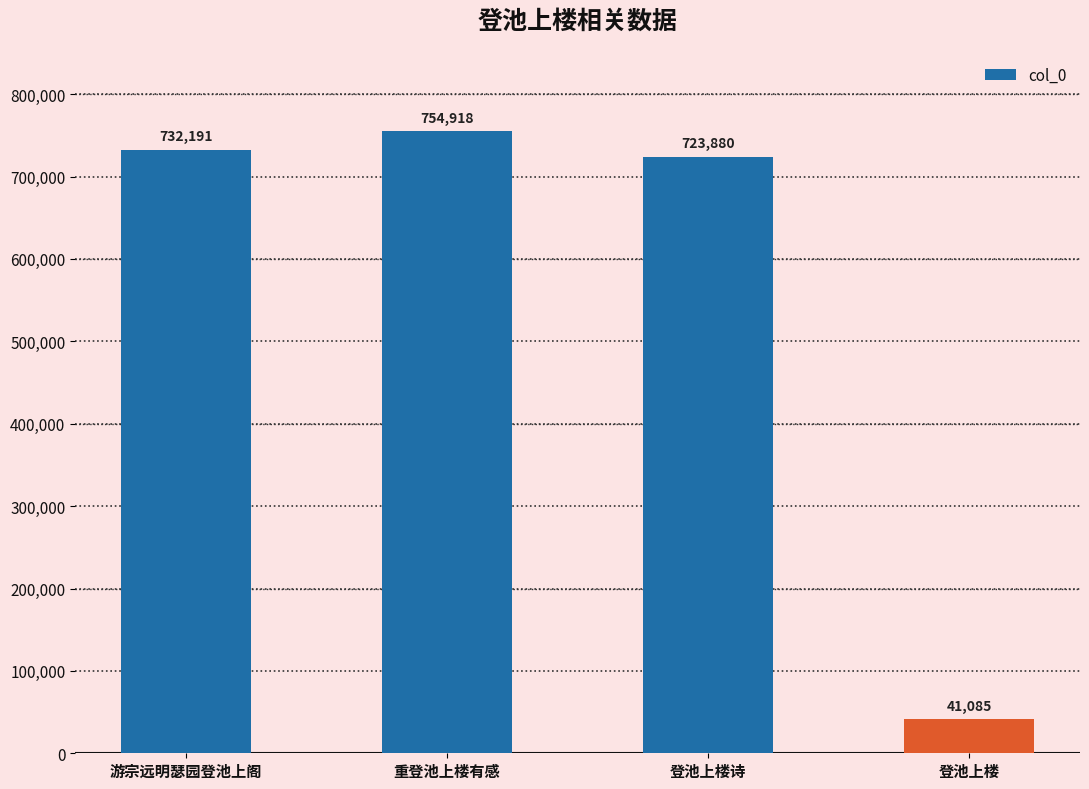

Which label corresponds to the largest value in the chart?

重登池上楼有感